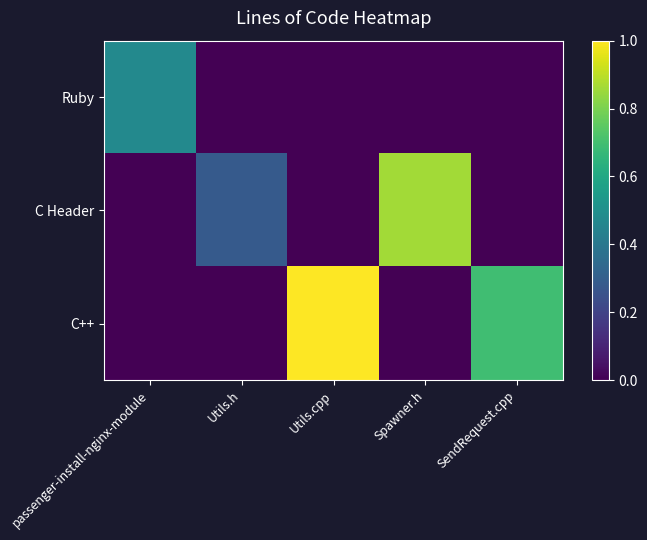

Rank the series by their average value, from lowest to highest.

Ruby, C Header, C++